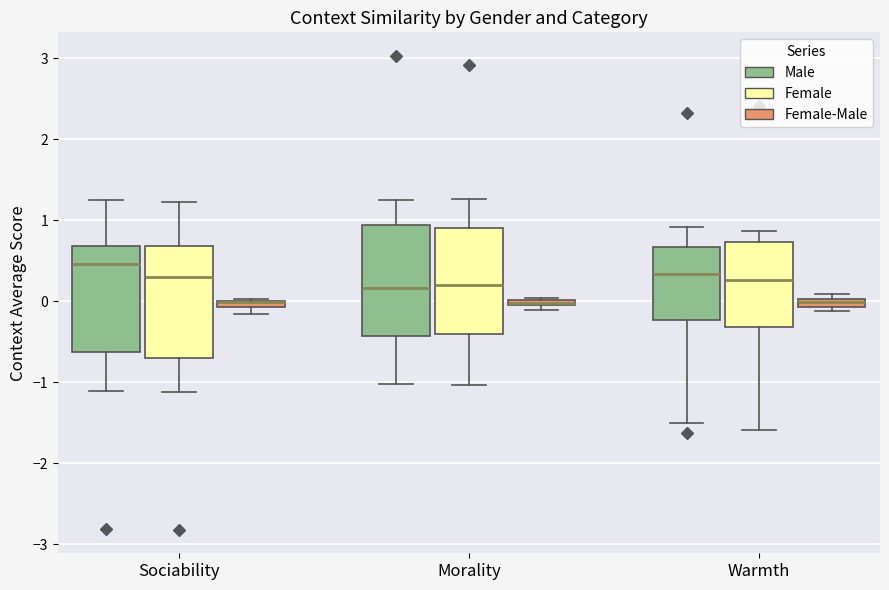

Where is the lower edge of the box for Sociability (Male) on the y-axis? The values are not printed on the chart, so give them approximately, as read against the axis.

-0.6